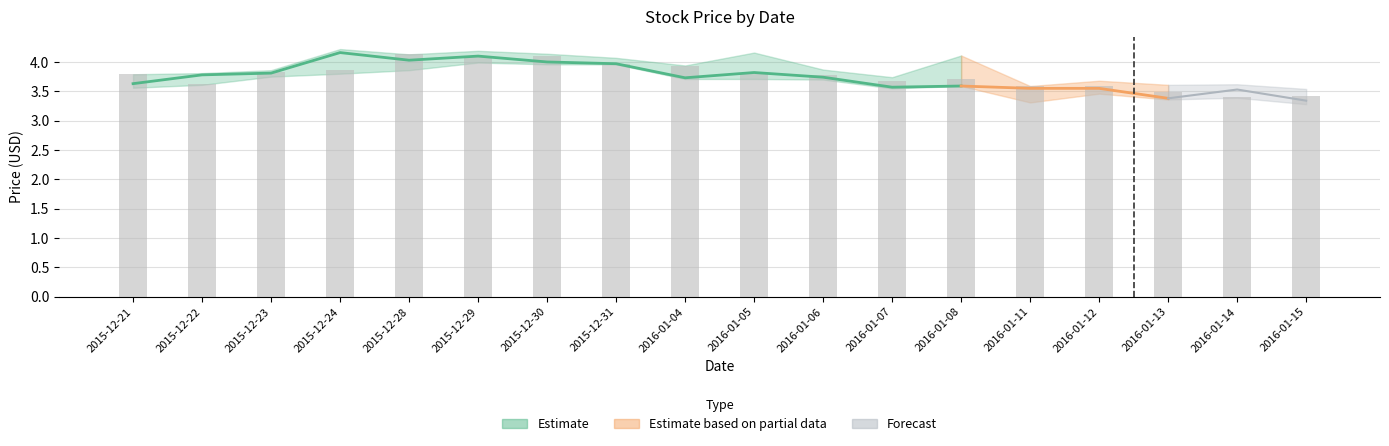

Are the bars horizontal?

No